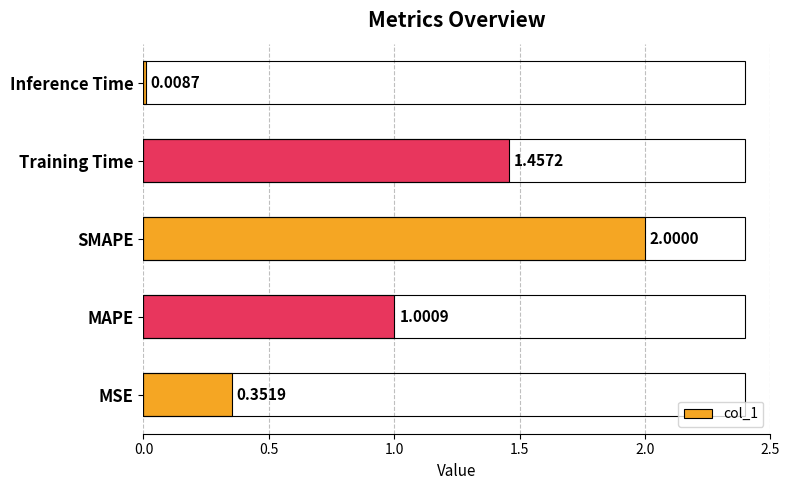

What is the change in value from SMAPE to Inference Time?

-2.0